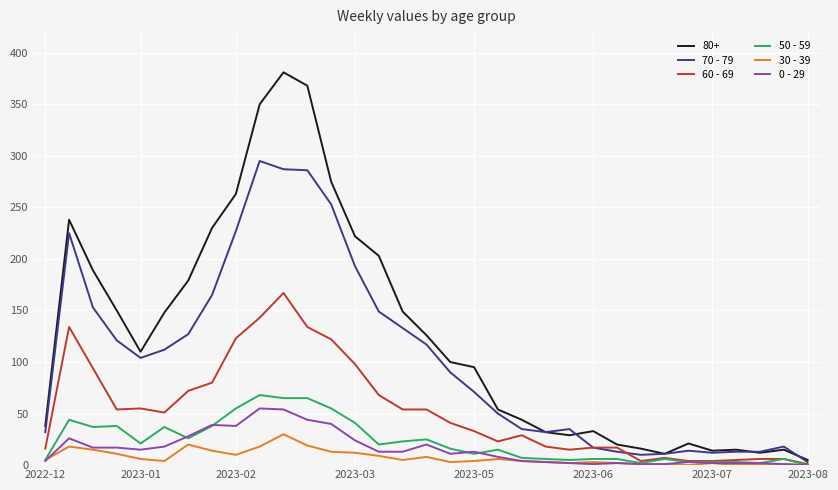

Which series has the largest total across all categories?

80+